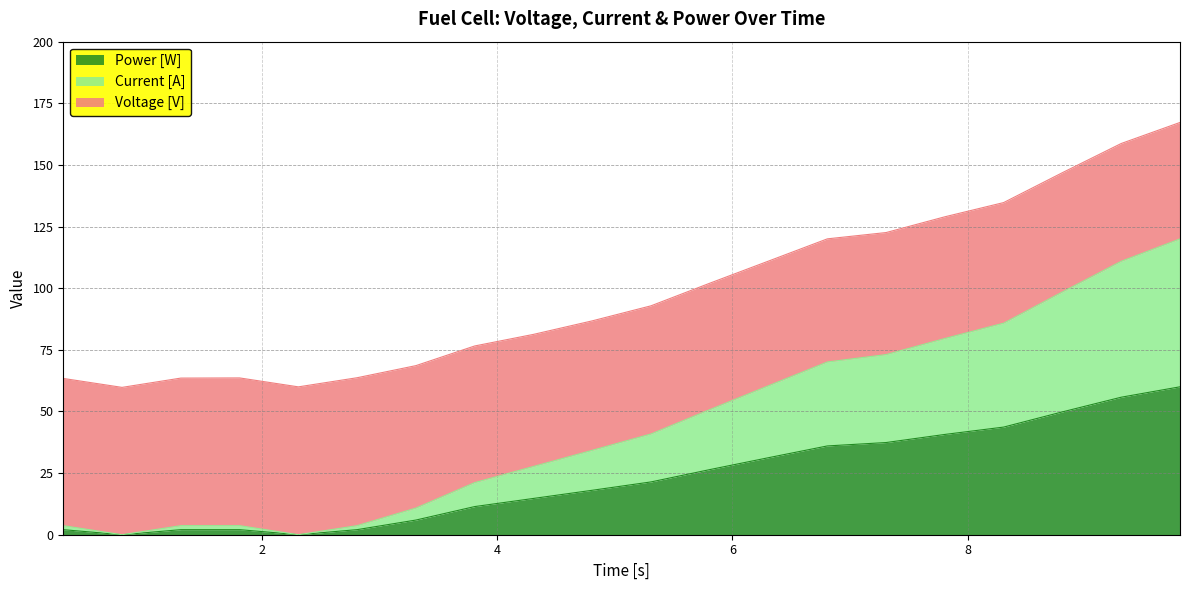

What is the highest value of the Power [W] series?

60.0